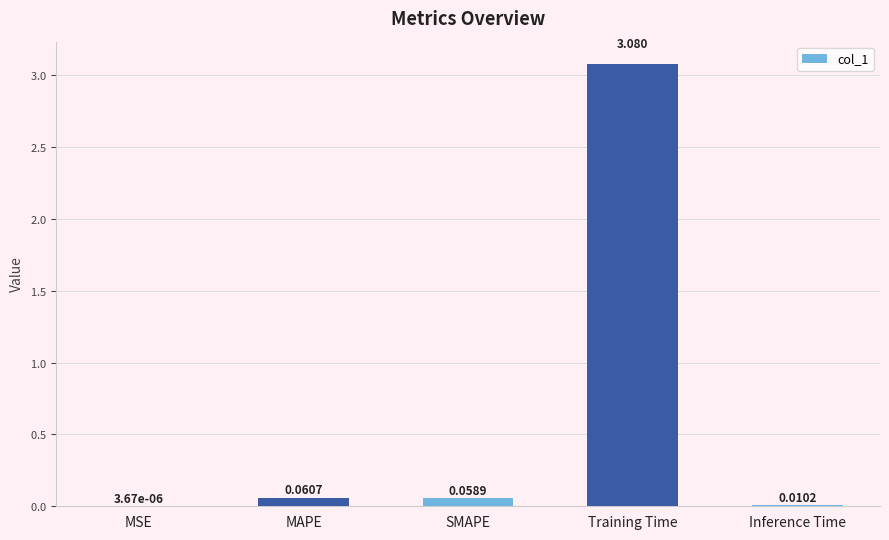

Which has a higher value, MAPE or Inference Time?

MAPE